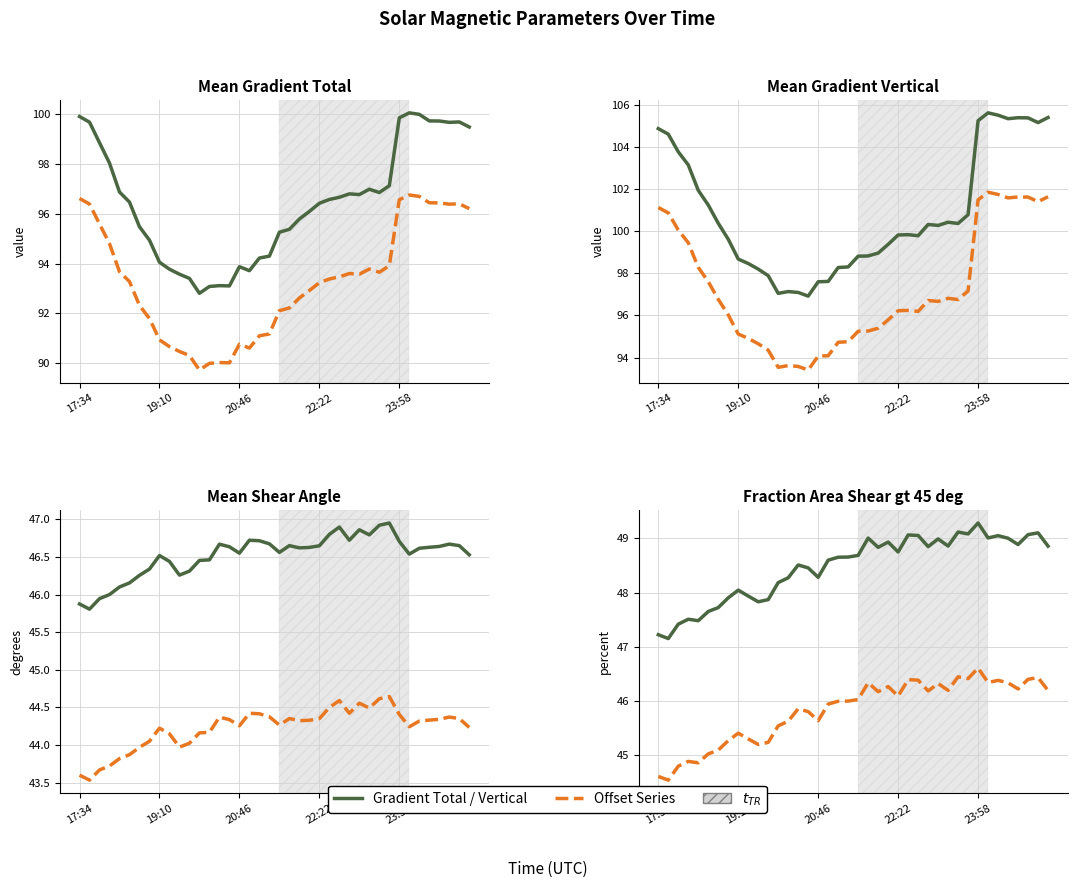

Which category has the highest value in the Mean Shear Angle series?

31